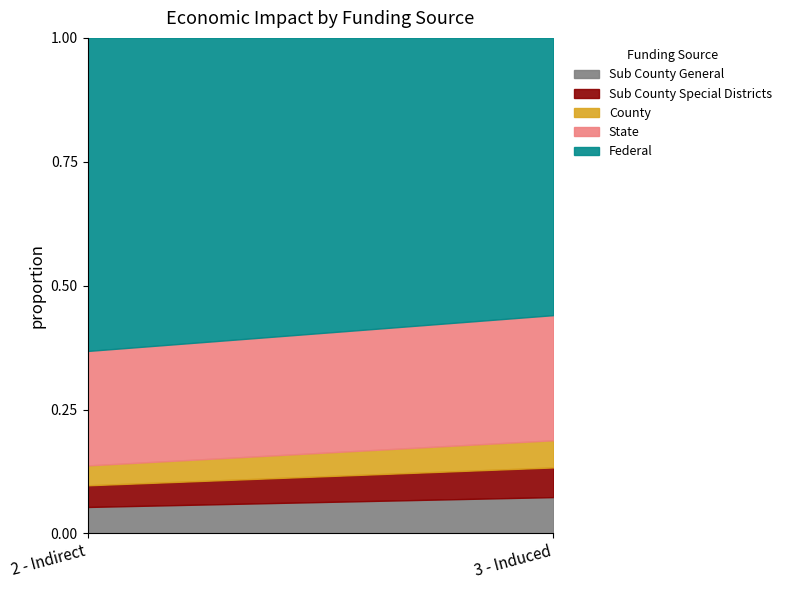

What is the total value across all series at 3 - Induced?

1.0